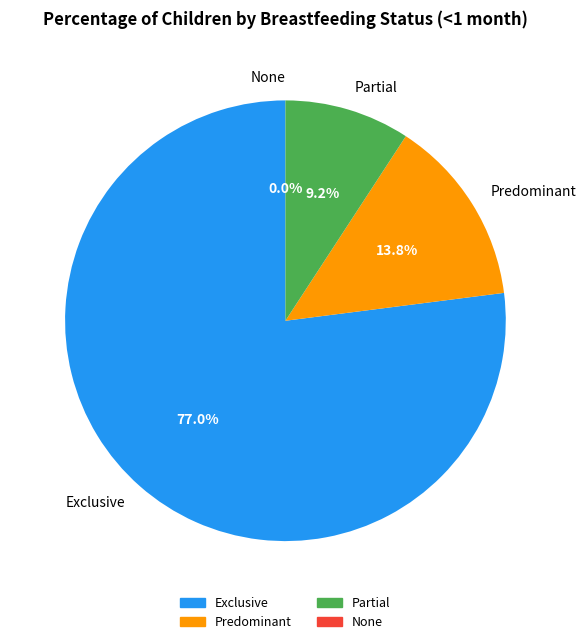

Which category has the biggest portion of the pie?

Exclusive